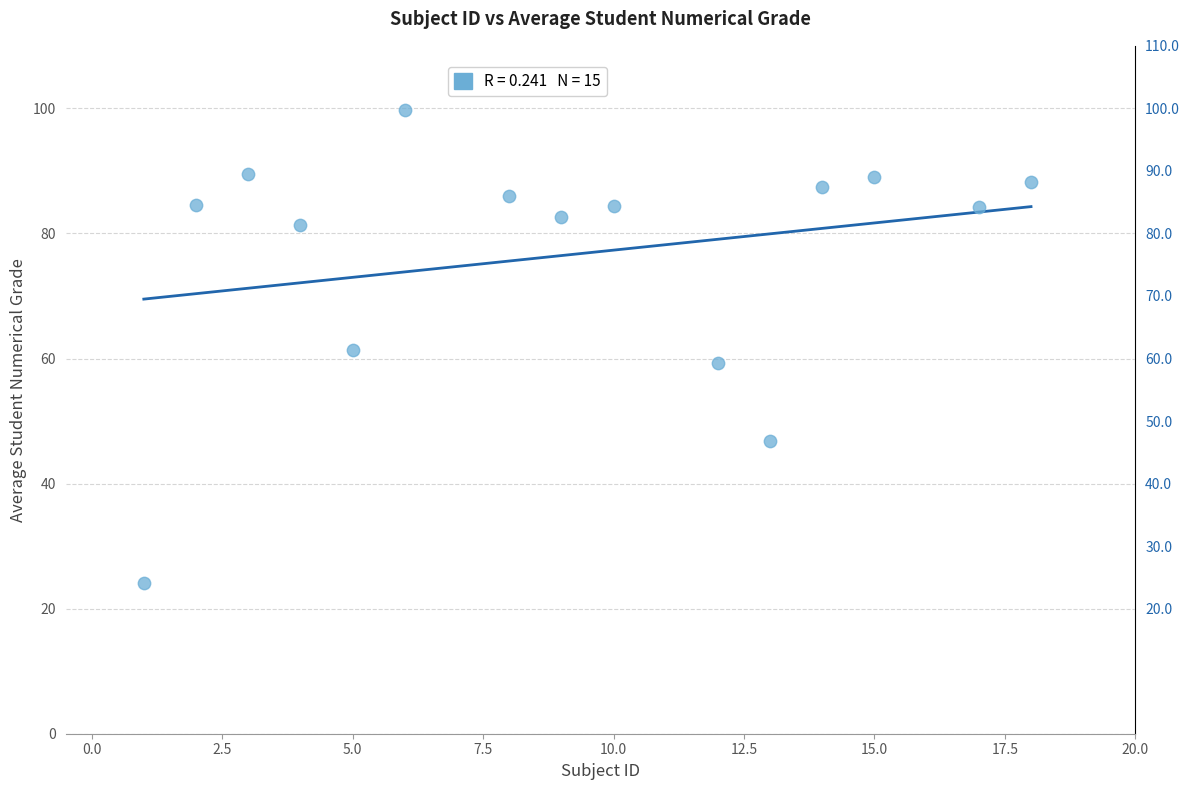

What is the range of Y values (max minus min)?

75.7